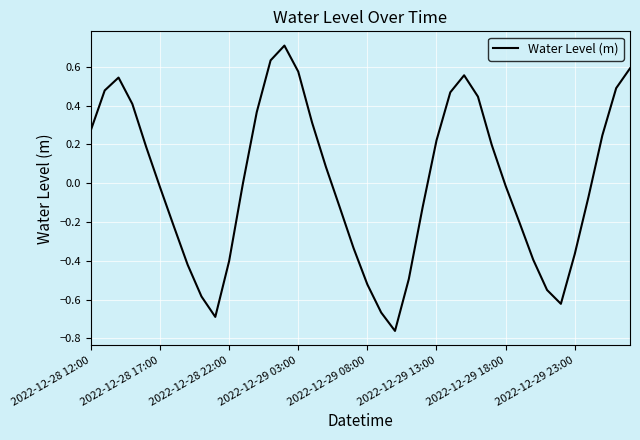

What is the difference between the maximum and minimum values?

1.5